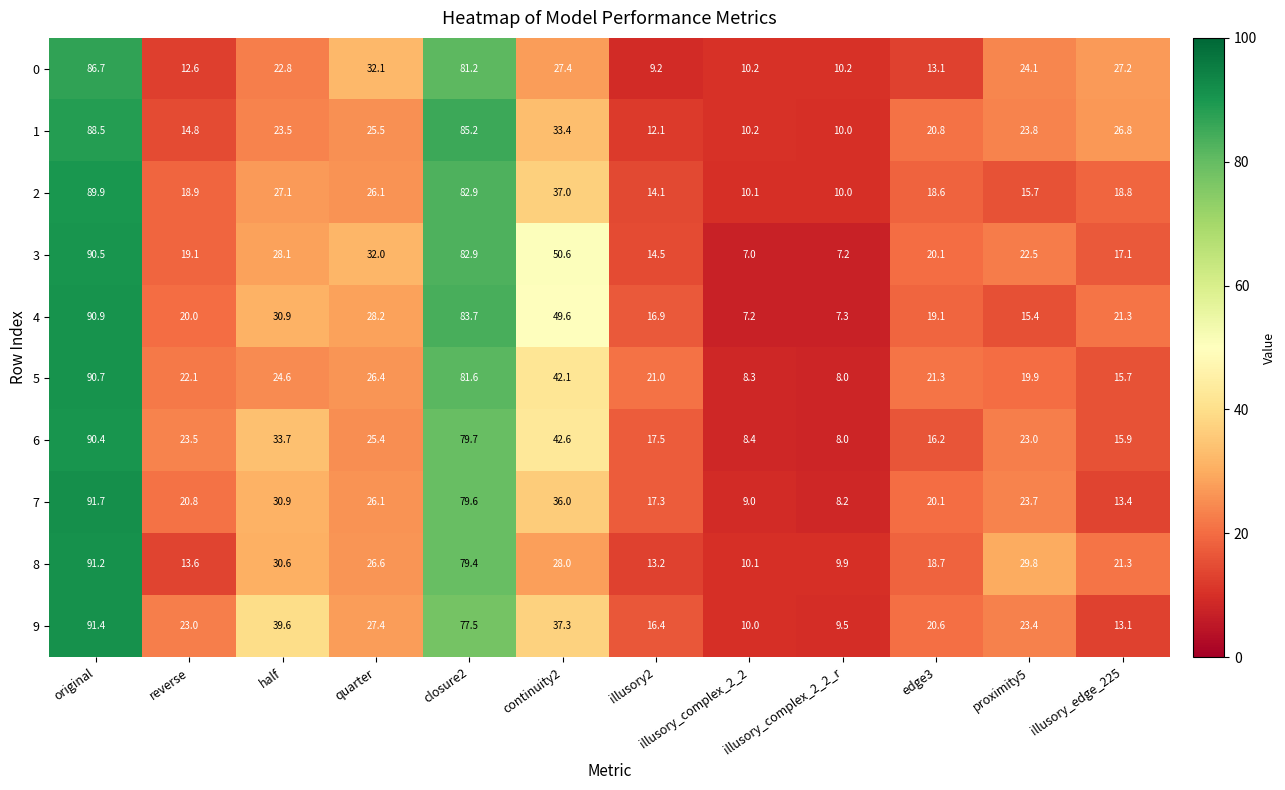

Where does the 0 series first go above 24?

original